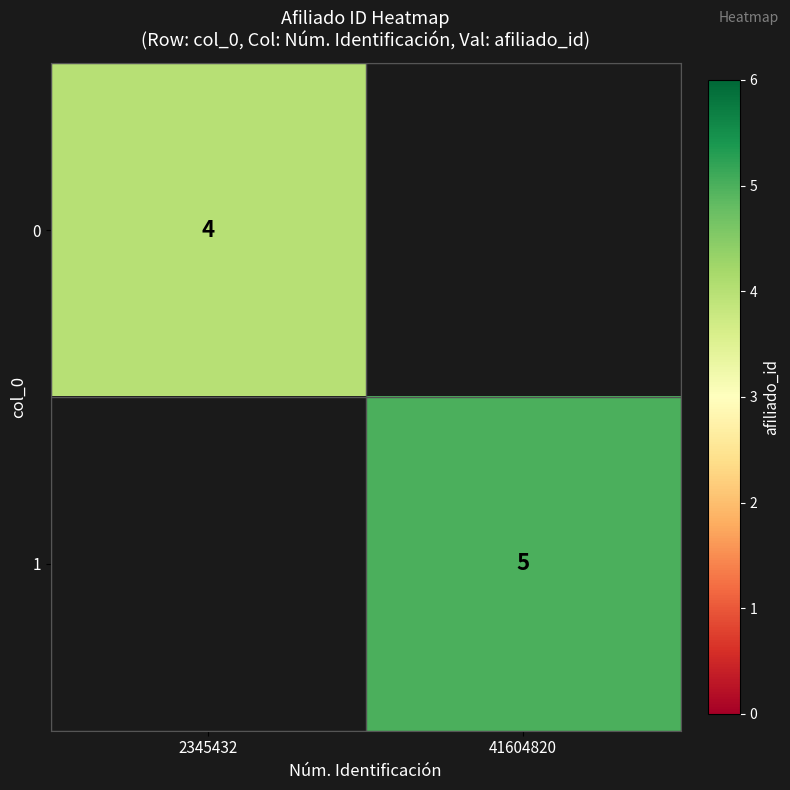

The value of 1 at 41604820 is 2. True or false?

False